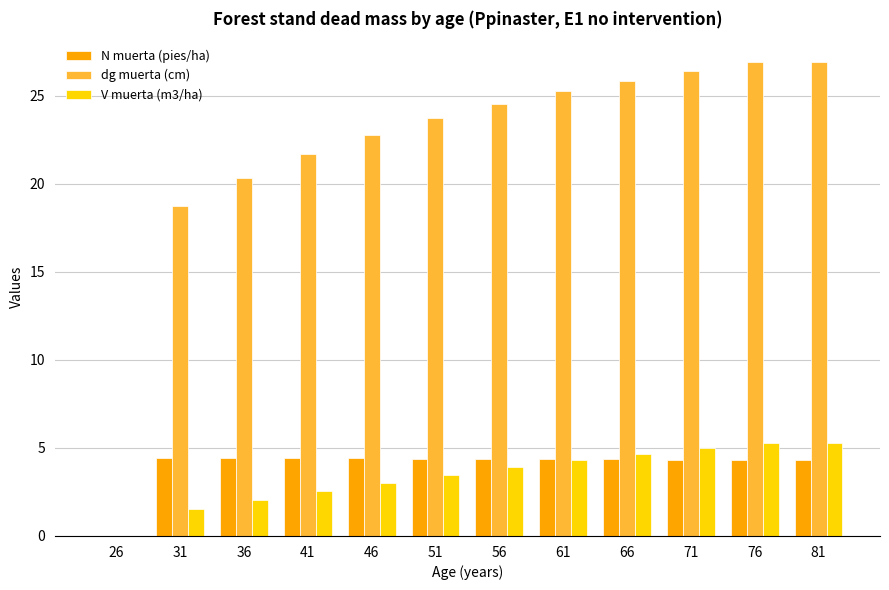

What are all the series names shown in the legend?

N muerta (pies/ha), dg muerta (cm), V muerta (m3/ha)